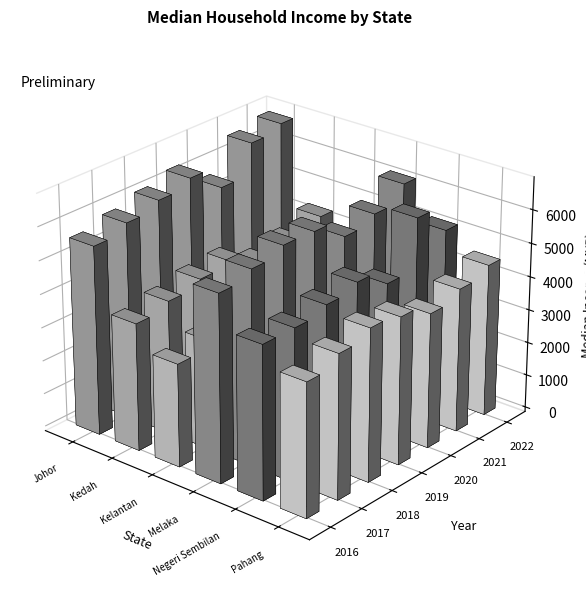

How many values in the Kelantan series are below 3276?

3